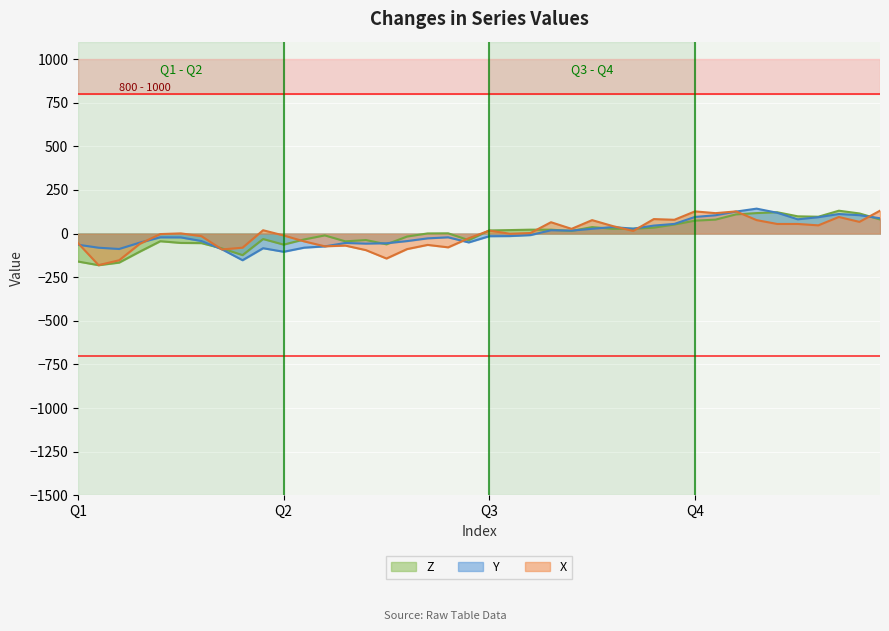

Count the number of categories in the chart.

40